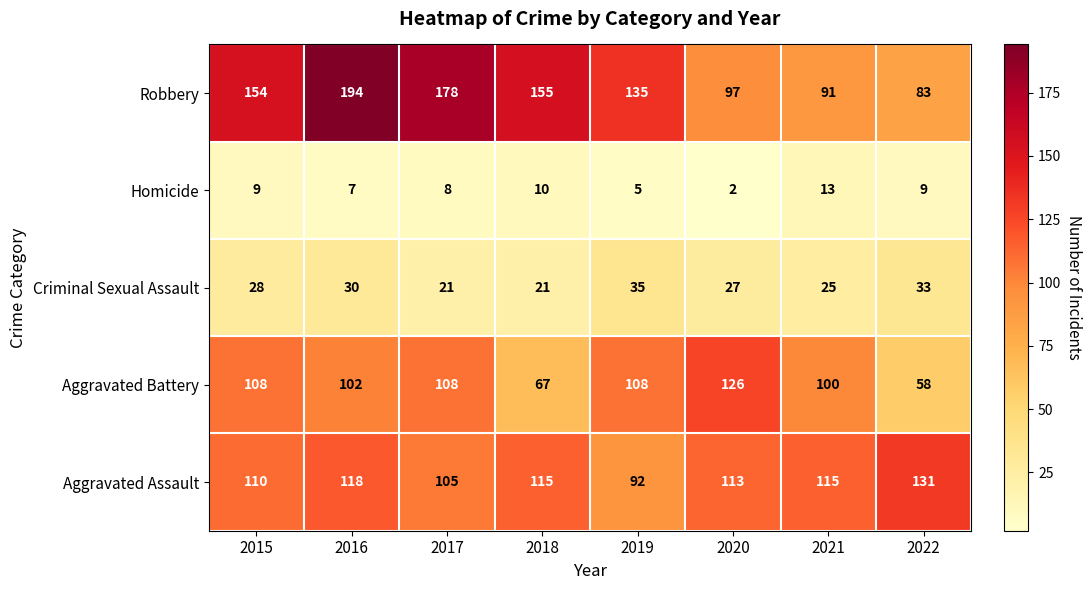

What is the maximum value shown in the chart?

194